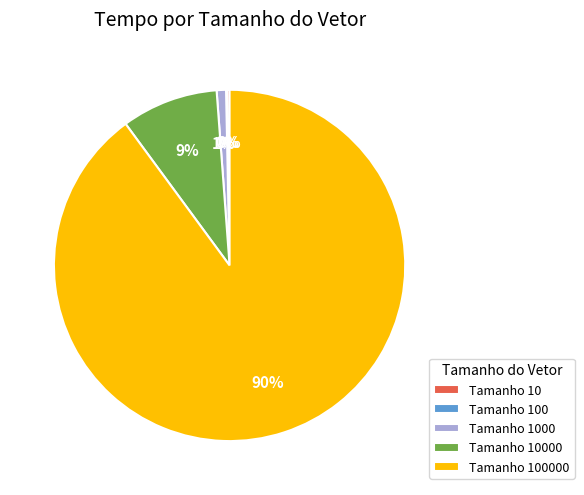

Is there any slice that represents more than half of the pie?

Yes